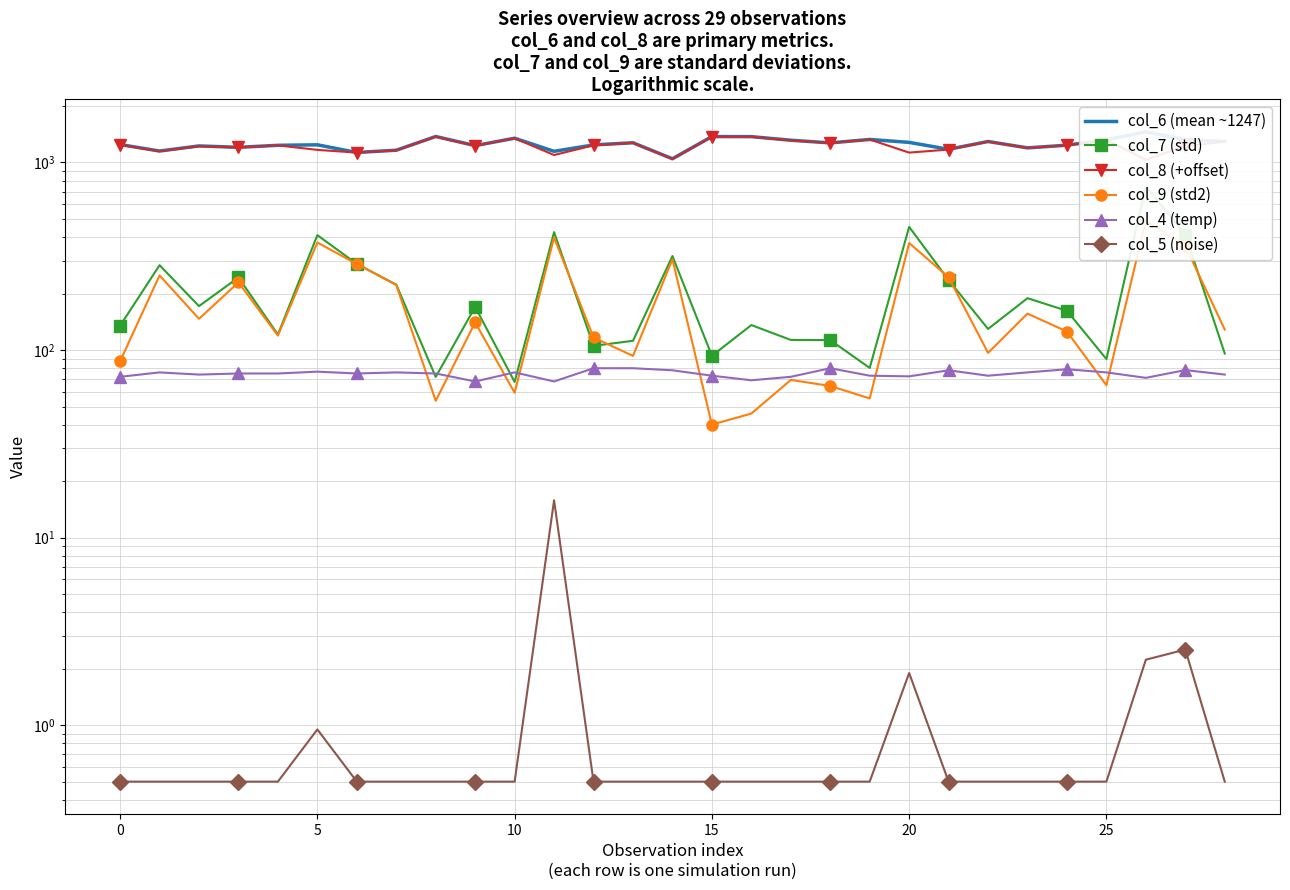

What is the average value of the col_8 (+offset) series?

1228.9